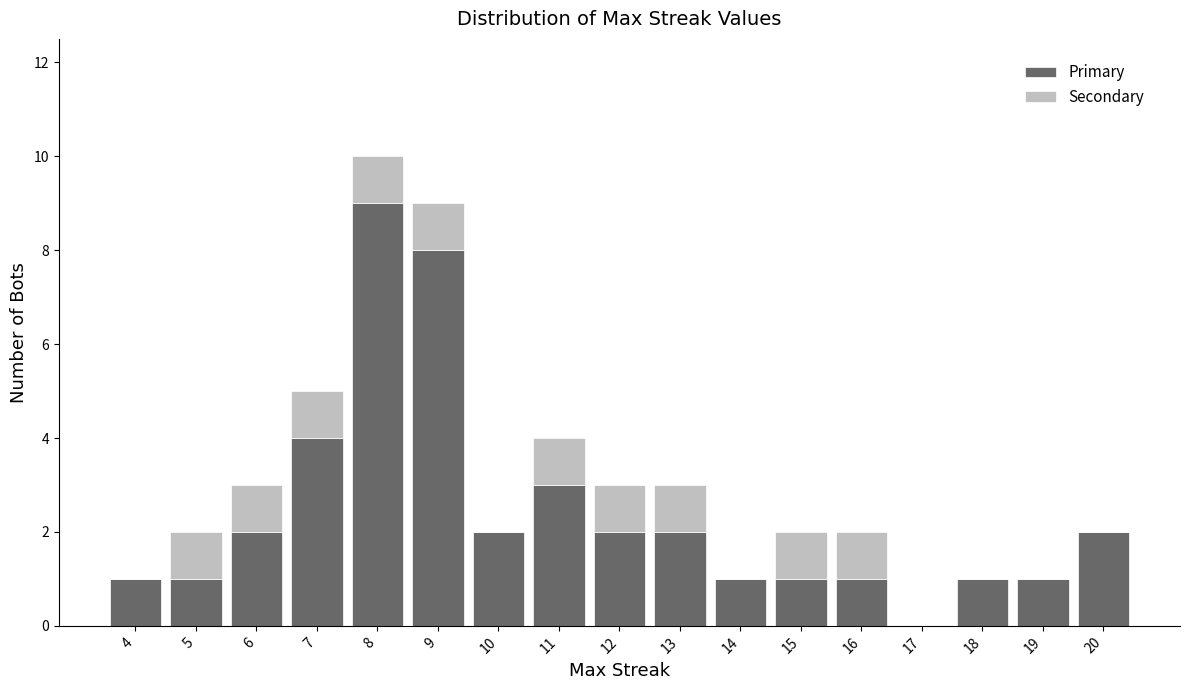

Reading left to right, transcribe this chart: for each stacked bar, give the range it covers on the x-axis and its total height. The values are not printed on the chart, so give them approximately, as read against the axis.

3.5 to 4.5: 1
4.5 to 5.5: 2
5.5 to 6.5: 3
6.5 to 7.5: 5
7.5 to 8.5: 10
8.5 to 9.5: 9
9.5 to 10.5: 2
10.5 to 11.5: 4
11.5 to 12.5: 3
12.5 to 13.5: 3
13.5 to 14.5: 1
14.5 to 15.5: 2
15.5 to 16.5: 2
16.5 to 17.5: 0
17.5 to 18.5: 1
18.5 to 19.5: 1
19.5 to 20.5: 2